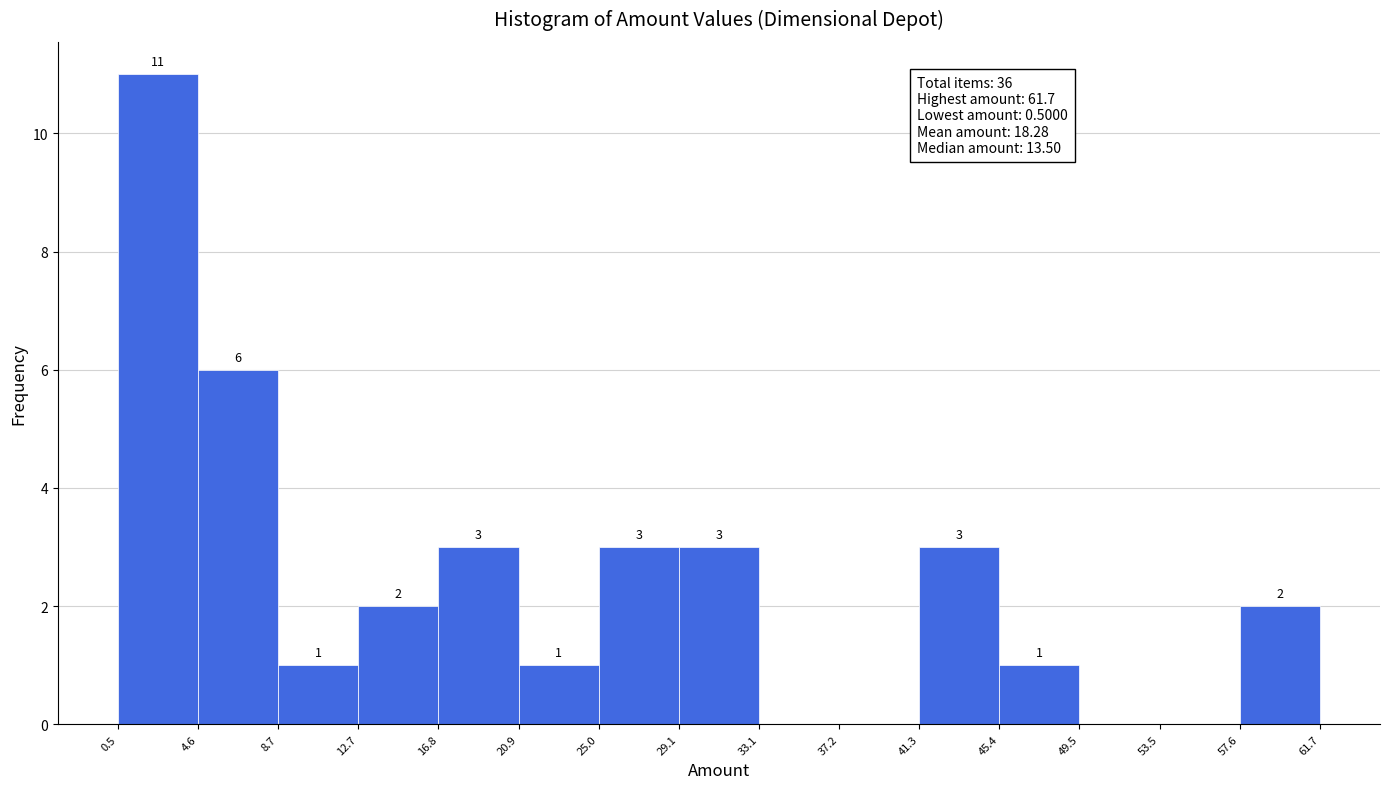

Over which range of the x-axis is the bar tallest?

0.5 to 4.6